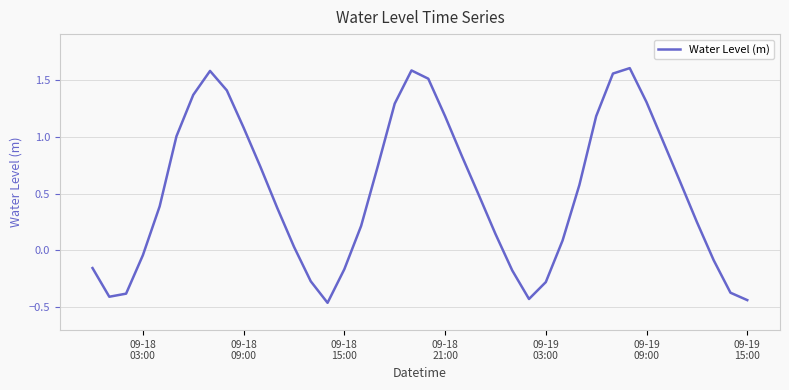

What is the difference between the maximum and minimum values?

2.1